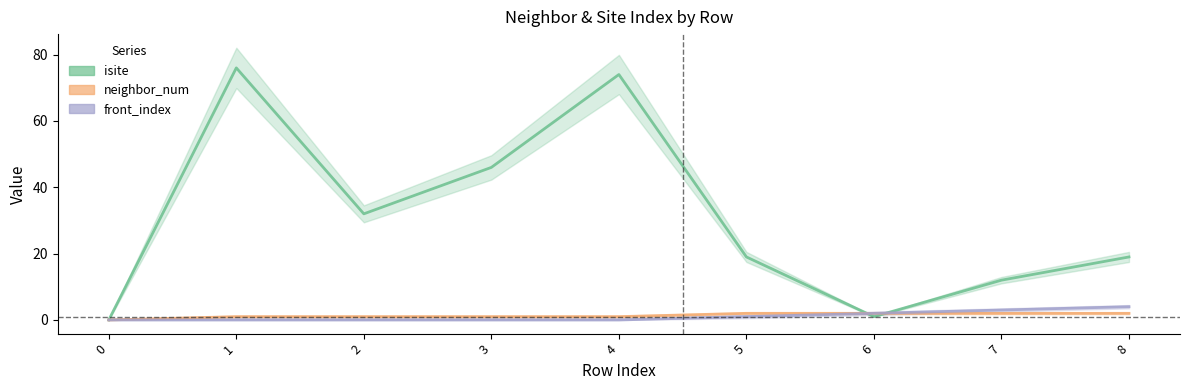

Which has a higher value, 1 or 5?

1